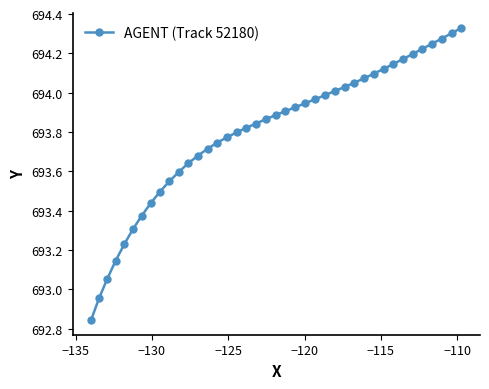

What is the difference between the maximum and minimum values?

1.5